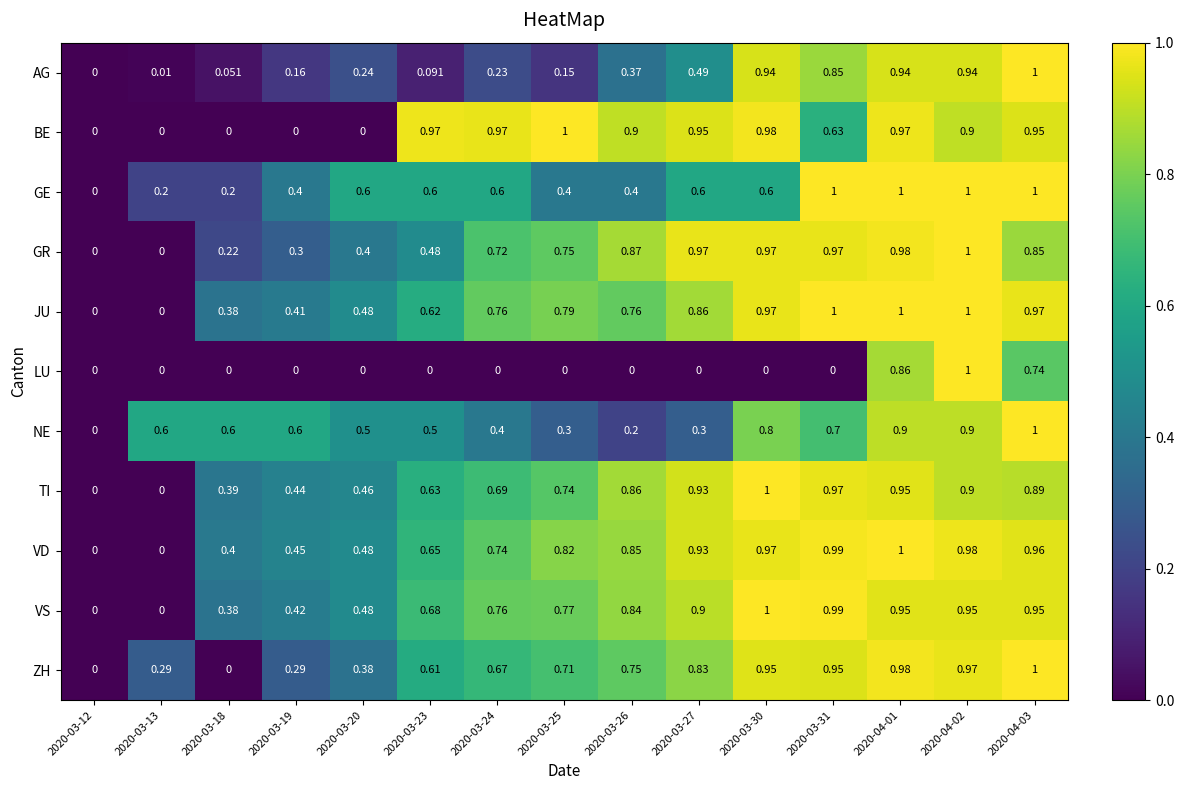

Count the number of data series in this chart.

11